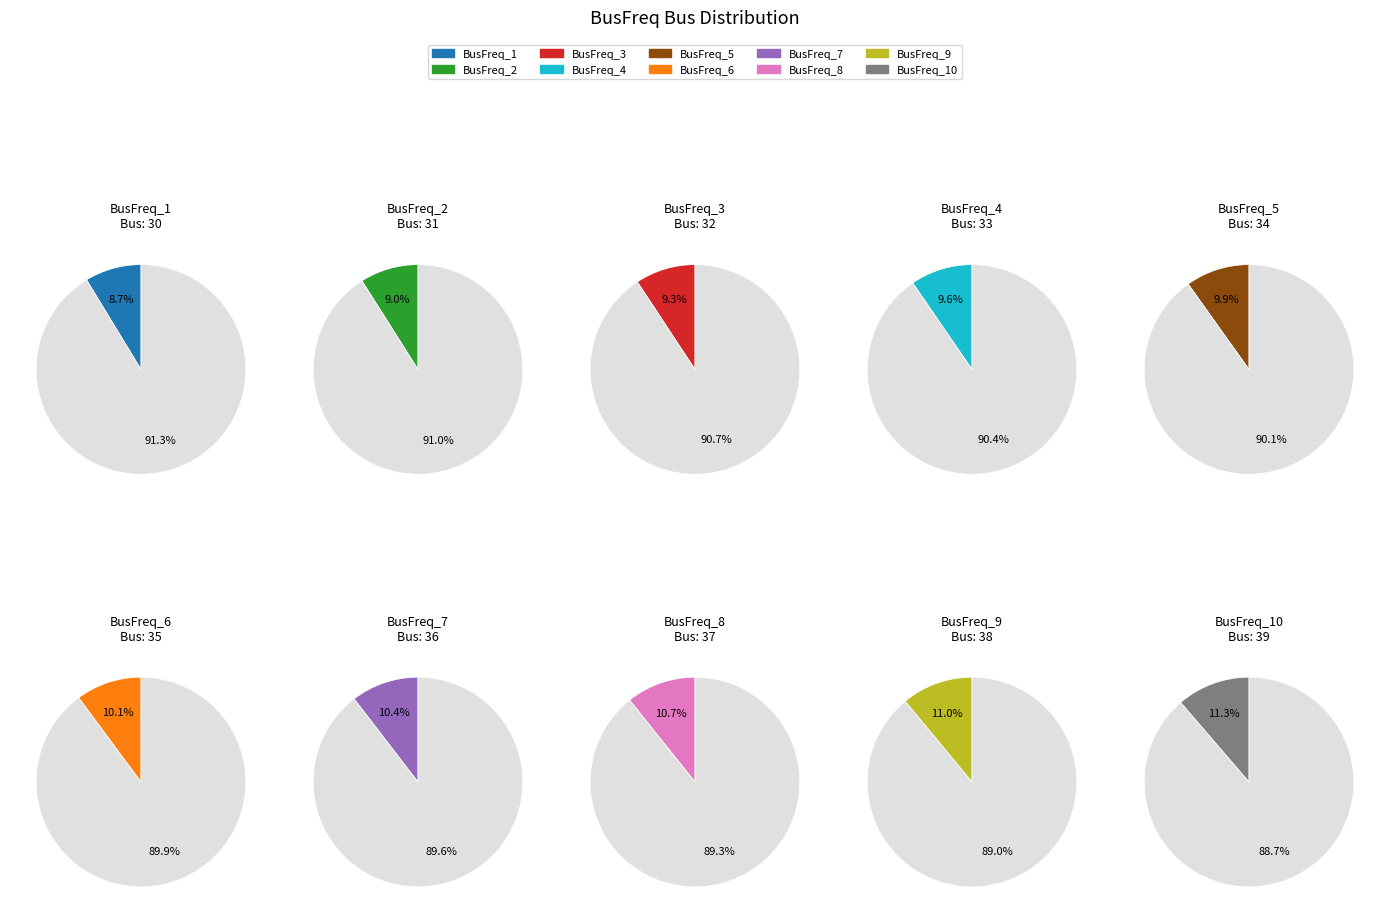

True or false: BusFreq_9 accounts for 24% of the total.

False